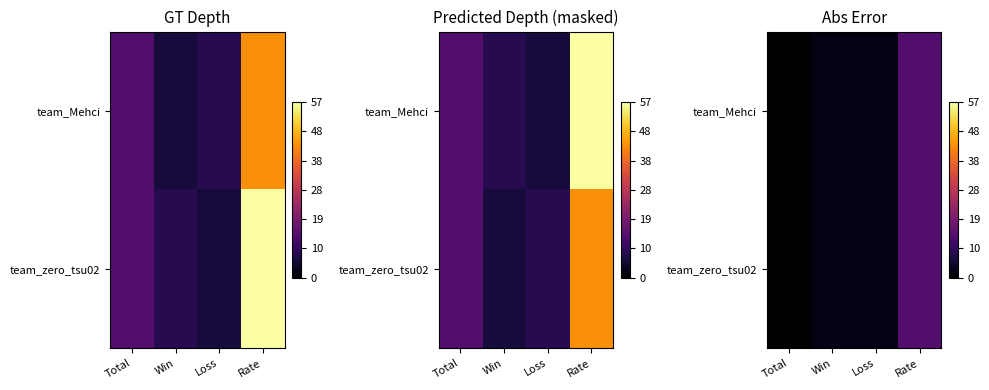

Is the value of team_Mehci at Total greater than the value of team_zero_tsu02 at Rate?

No